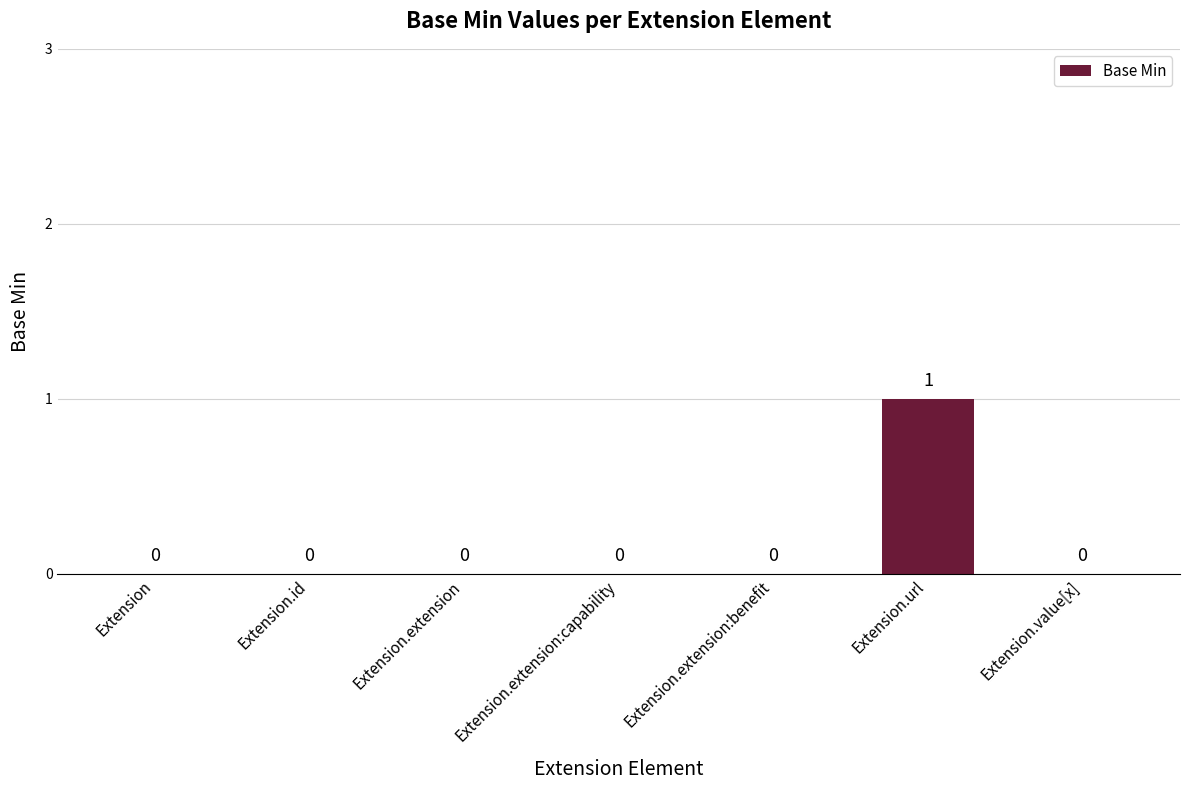

What is the change in value from Extension.extension to Extension.url?

+1